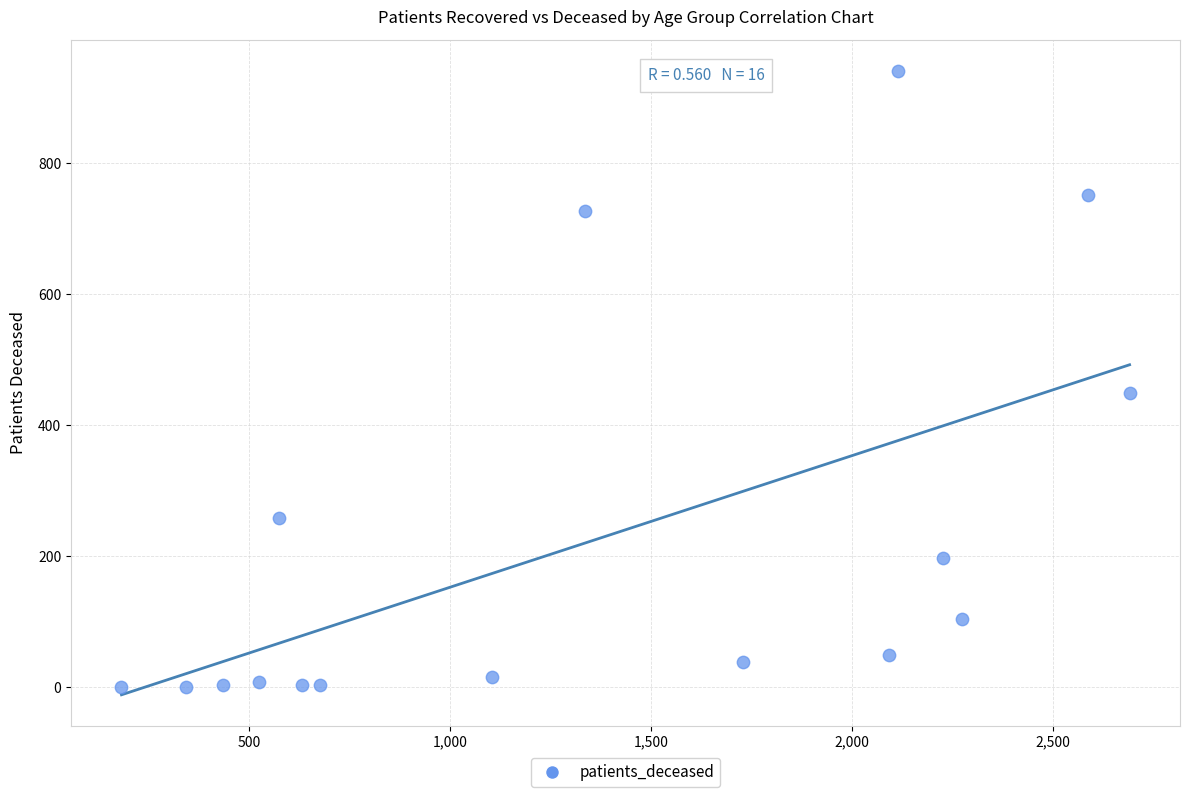

What Y value in the scatter plot is closest to 470?

450